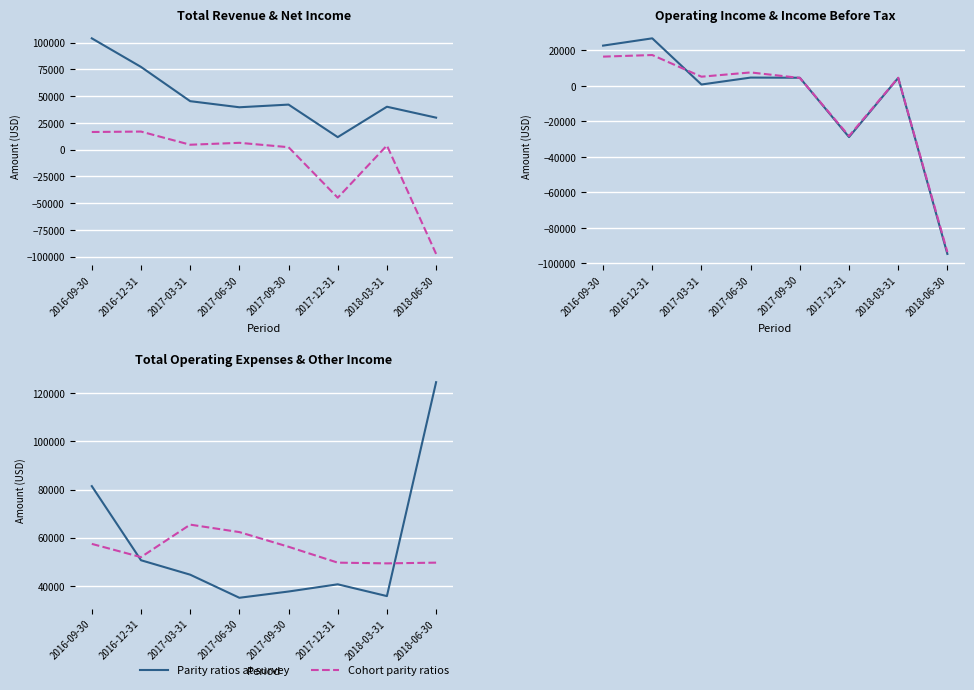

How many interior local valleys does the Parity ratios at survey series have?

2